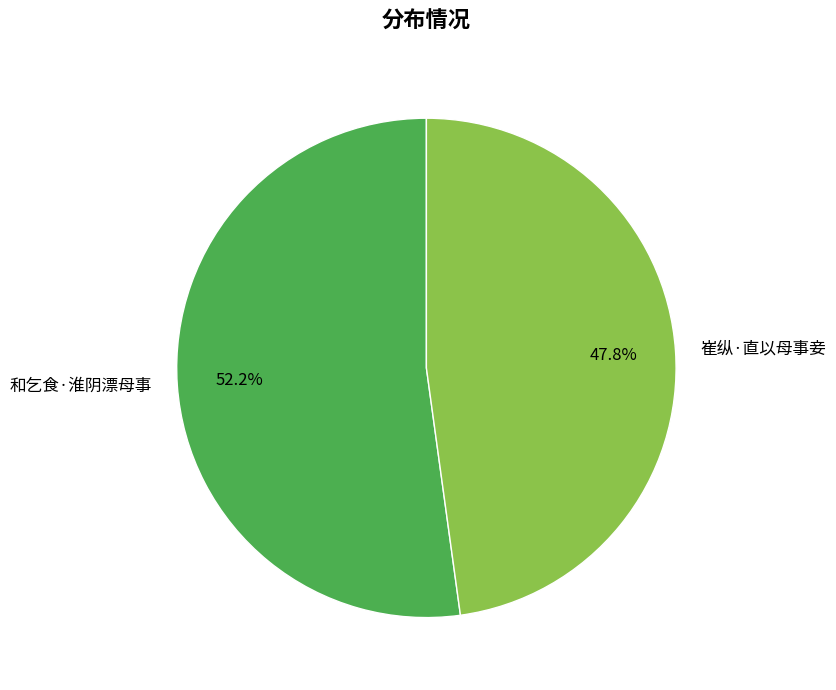

Which category has the smallest portion of the pie?

崔纵·直以母事妾